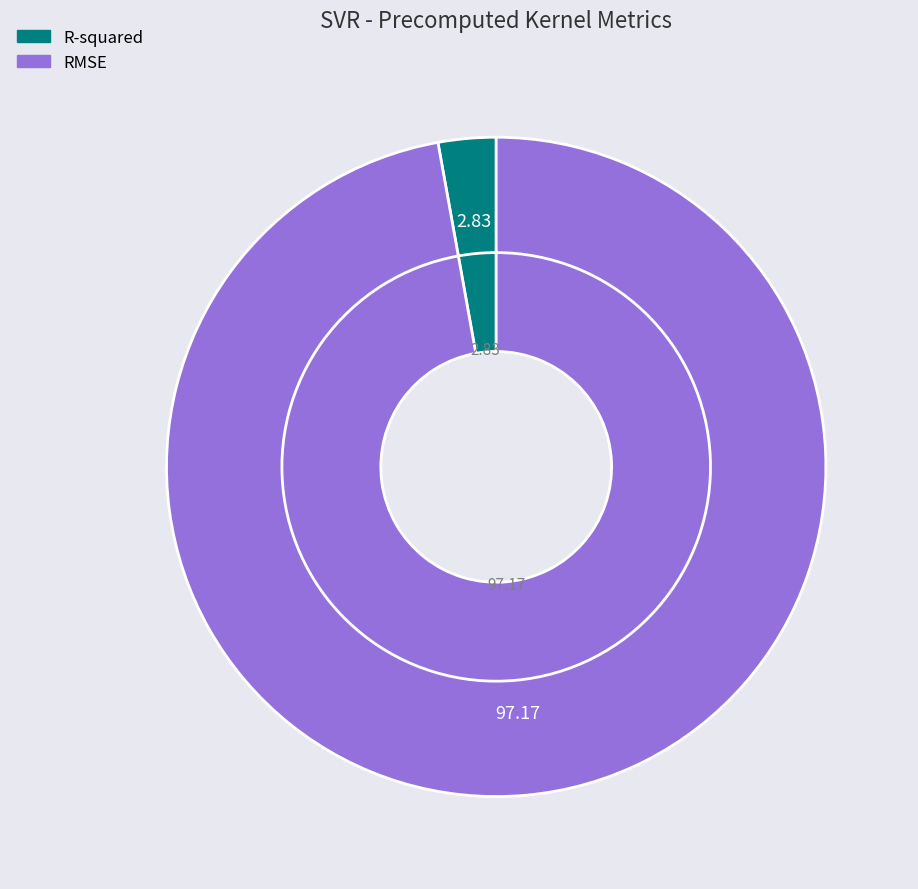

Combined, do R-squared and RMSE account for over 50%?

Yes